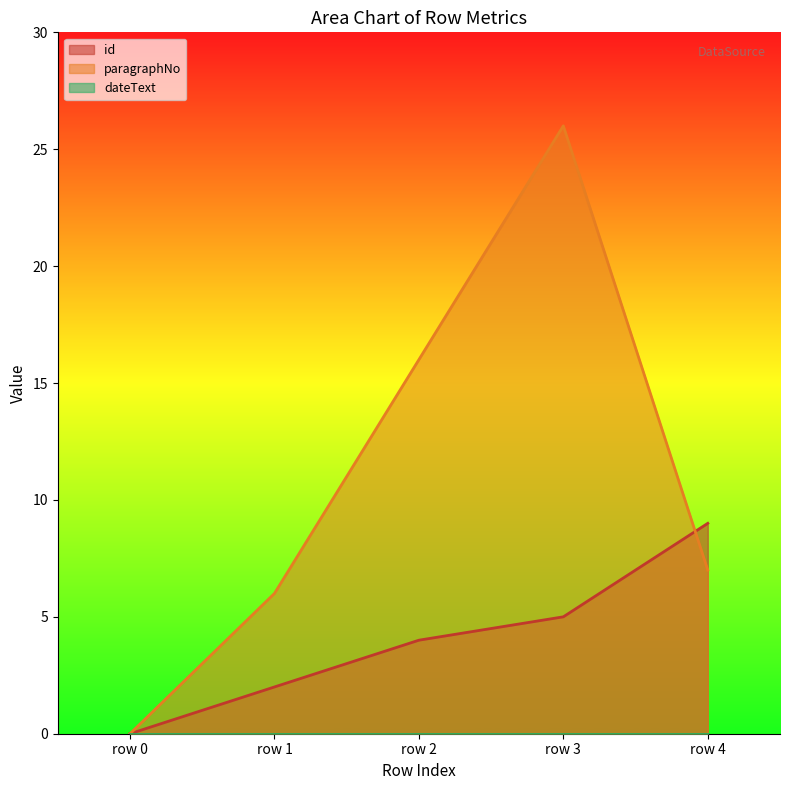

Reading left to right, list all the values displayed in this chart.

id: 0	2	4	5	9
paragraphNo: 0	6	16	26	7